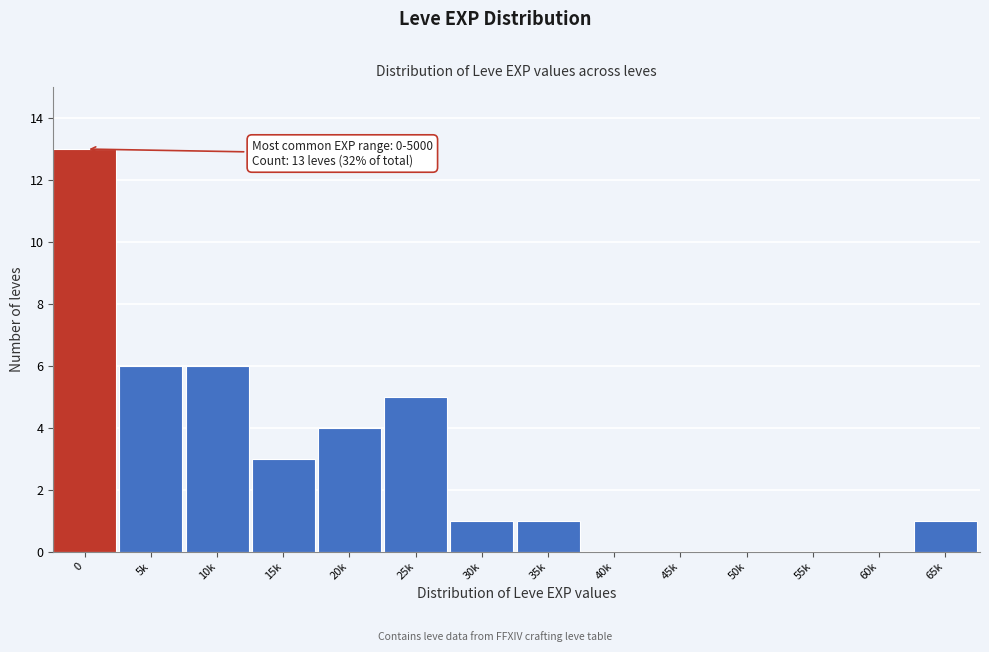

Reading right to left, transcribe all the data shown in this chart.

65k=1	60k=0	55k=0	50k=0	45k=0	40k=0	35k=1	30k=1	25k=5	20k=4	15k=3	10k=6	5k=6	0=13